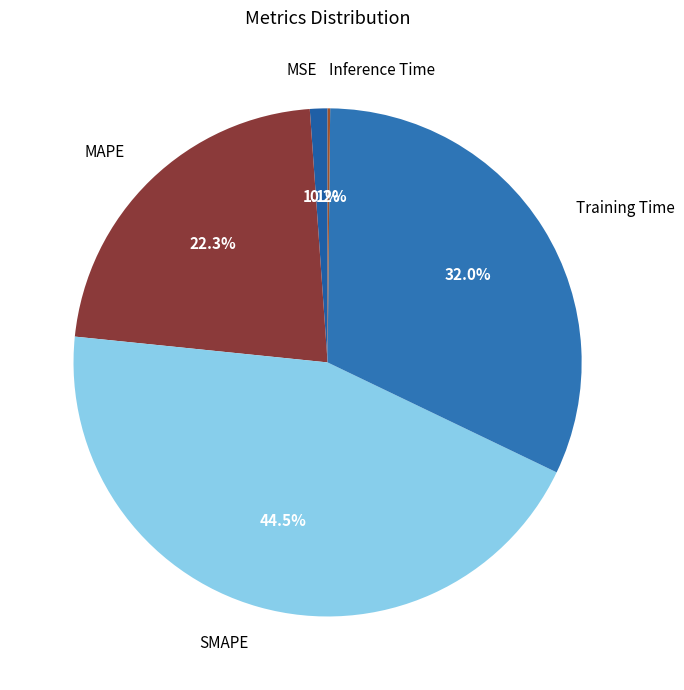

What portion of the pie excludes Training Time?

68.0%